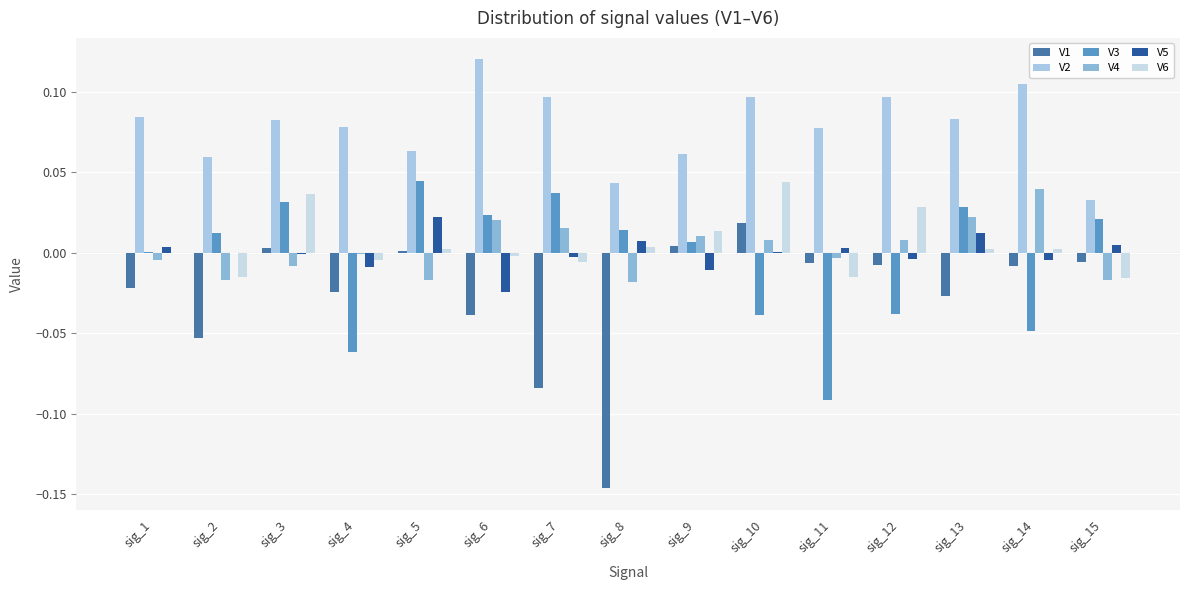

Are the bars grouped side by side (vs. stacked)?

Yes